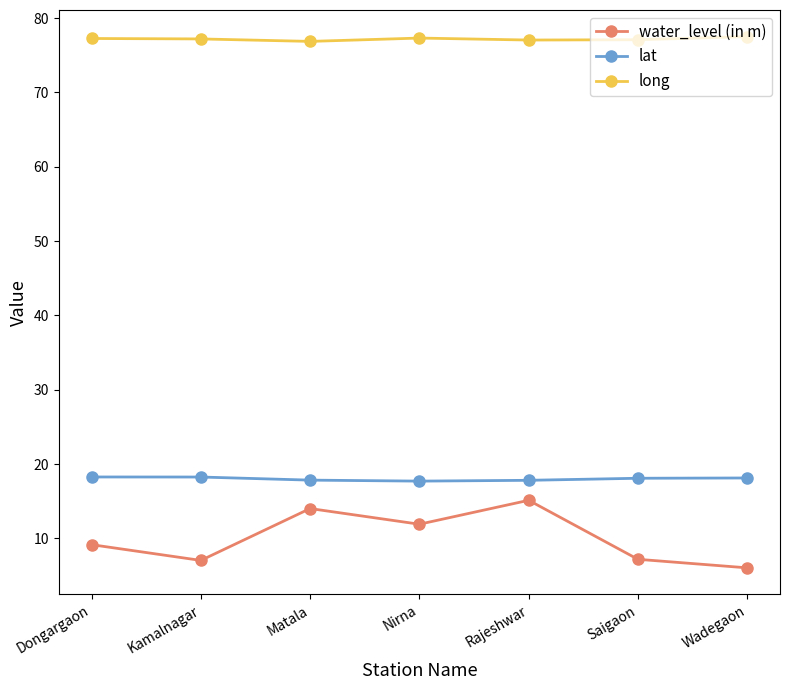

How many lines are shown in the chart?

3